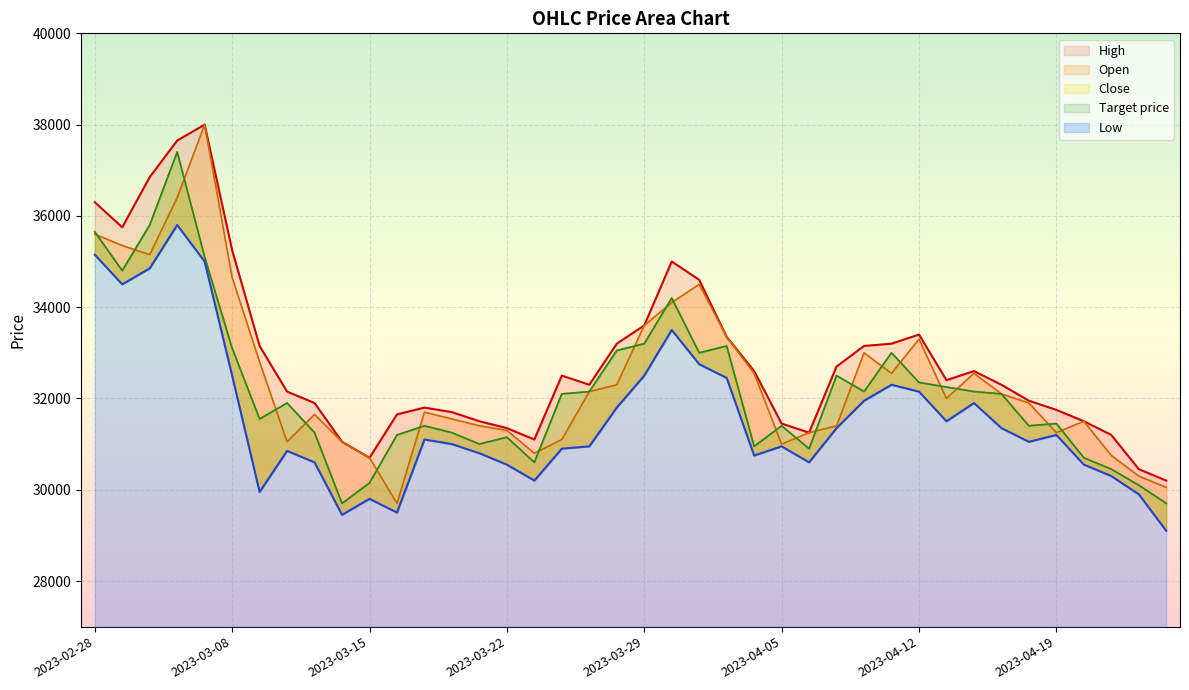

How many series are shown in this chart?

5